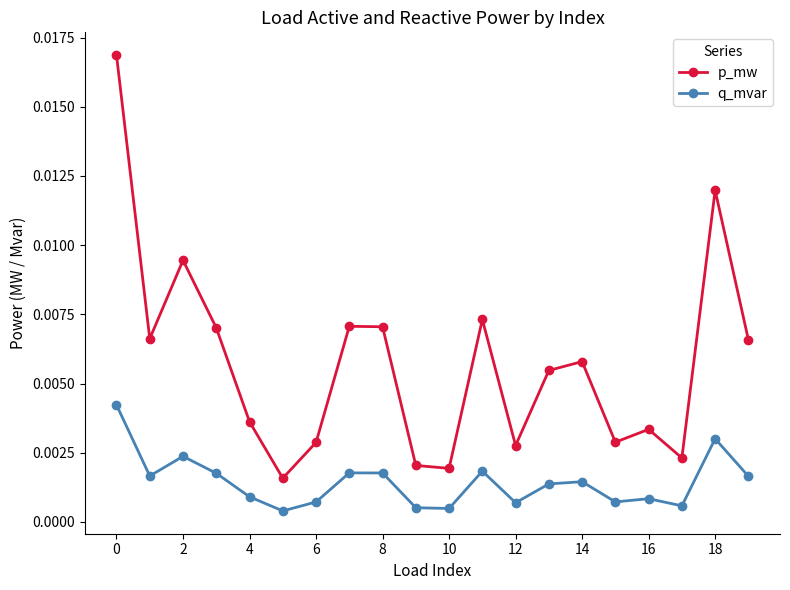

True or false: p_mw and q_mvar intersect in this chart.

False